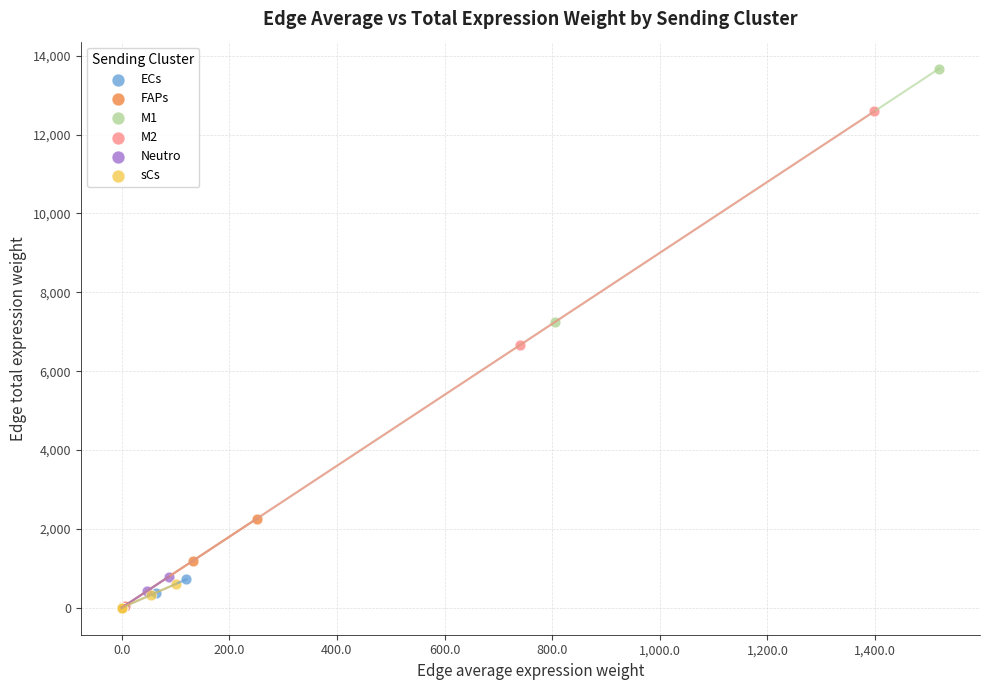

Which series reaches the maximum Y coordinate?

M1